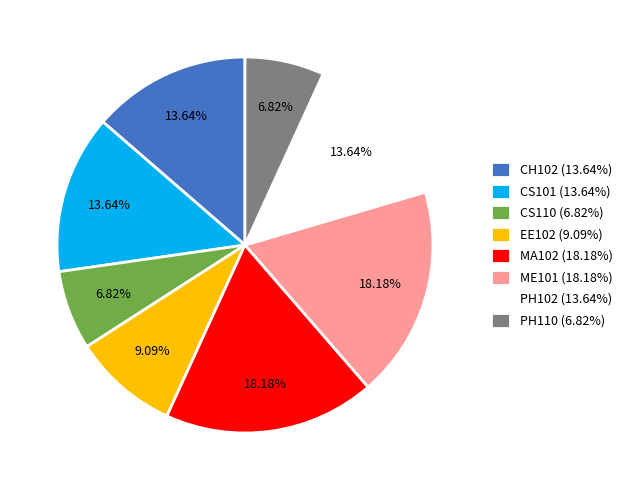

Is ME101 (18.18%) the majority of the pie?

No